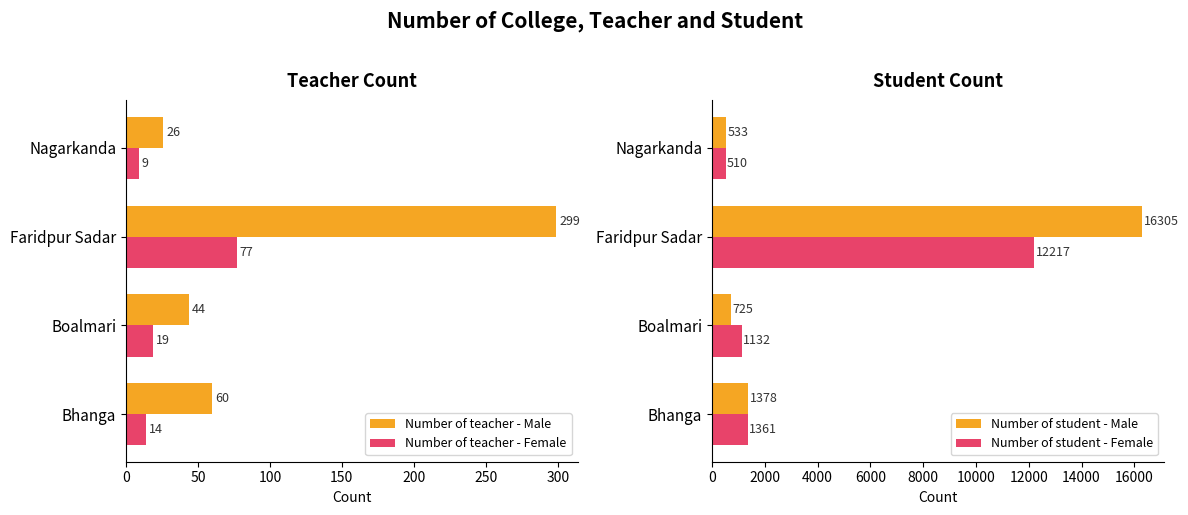

At how many categories does at least one series exceed 4244?

1